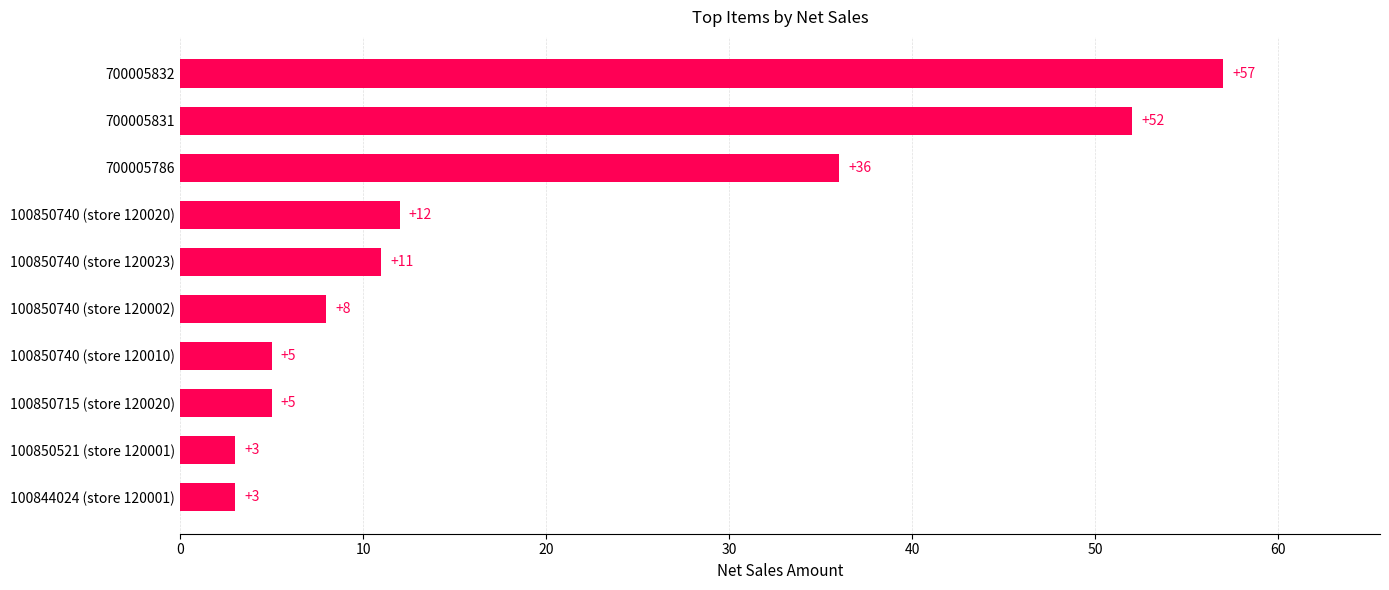

What is the difference between the values at 700005832 and 100844024 (store 120001)?

54